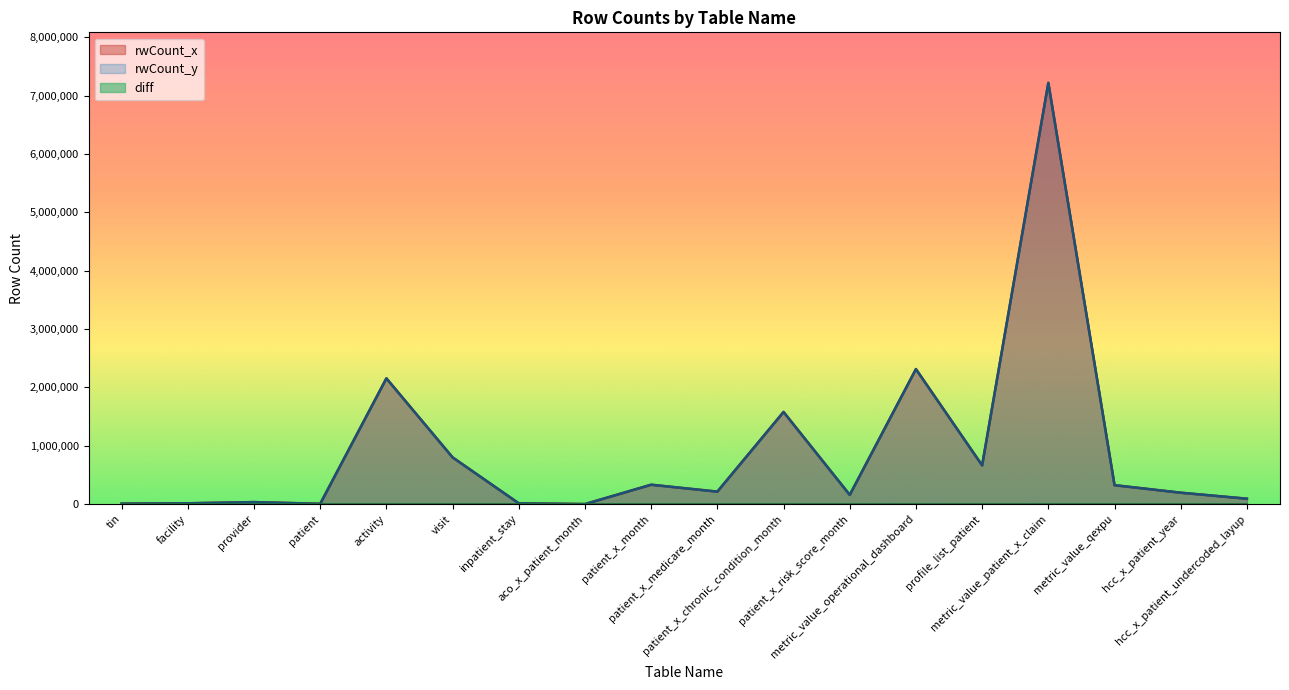

At which category does rwCount_y reach its first local peak?

provider